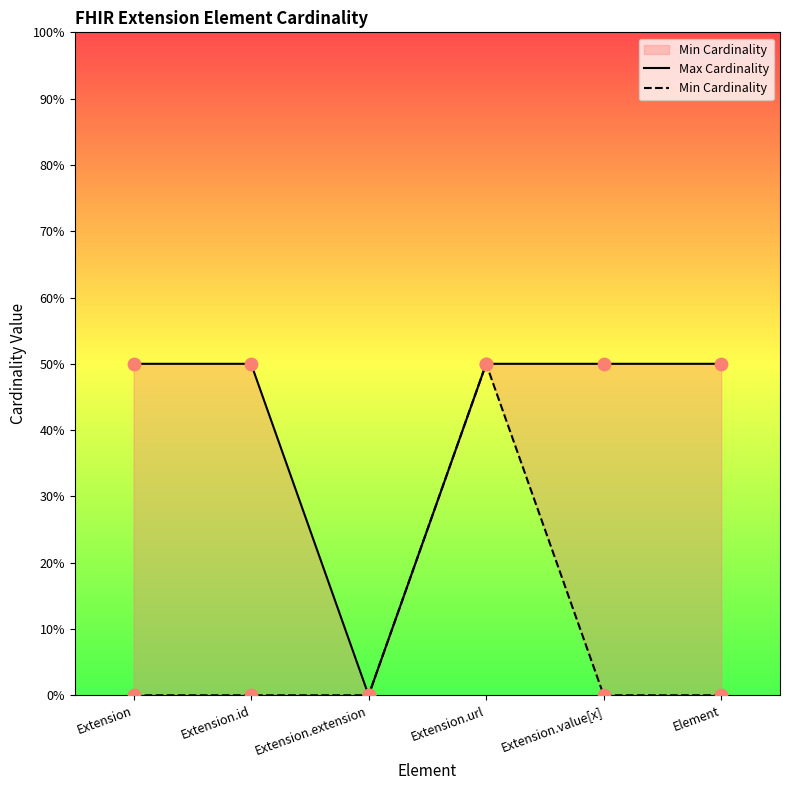

What is the total value across all series at Extension.id?

1